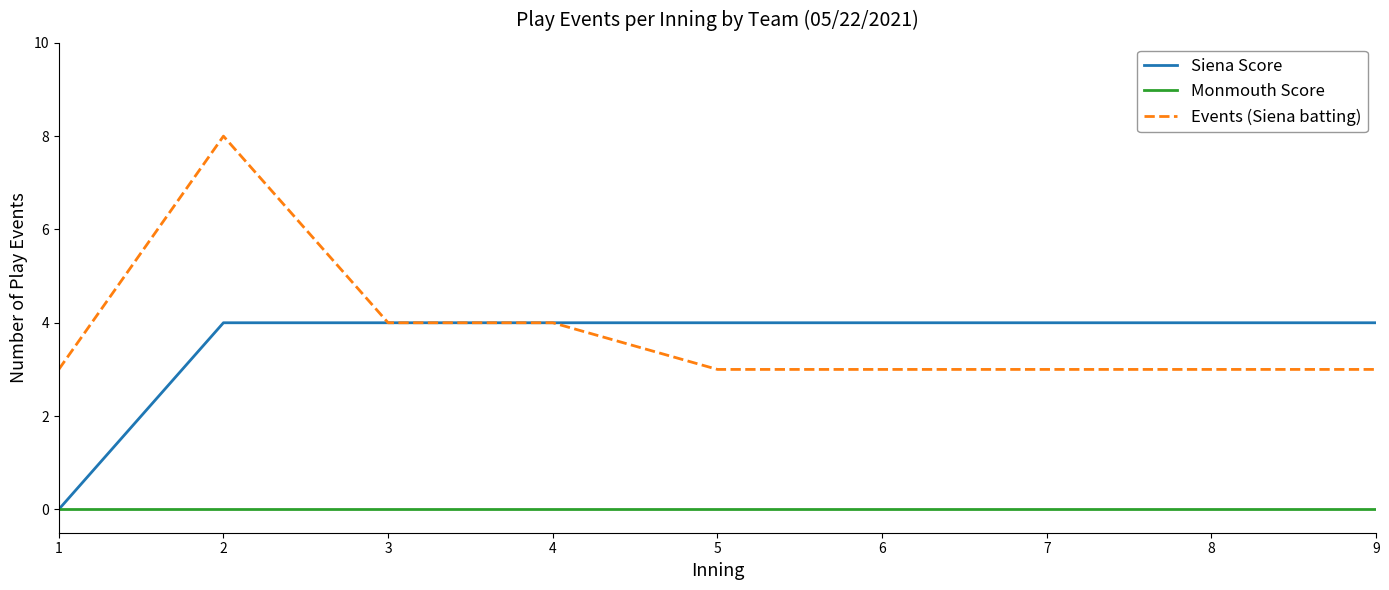

True or false: Monmouth Score has a value of 0 at 7.

True